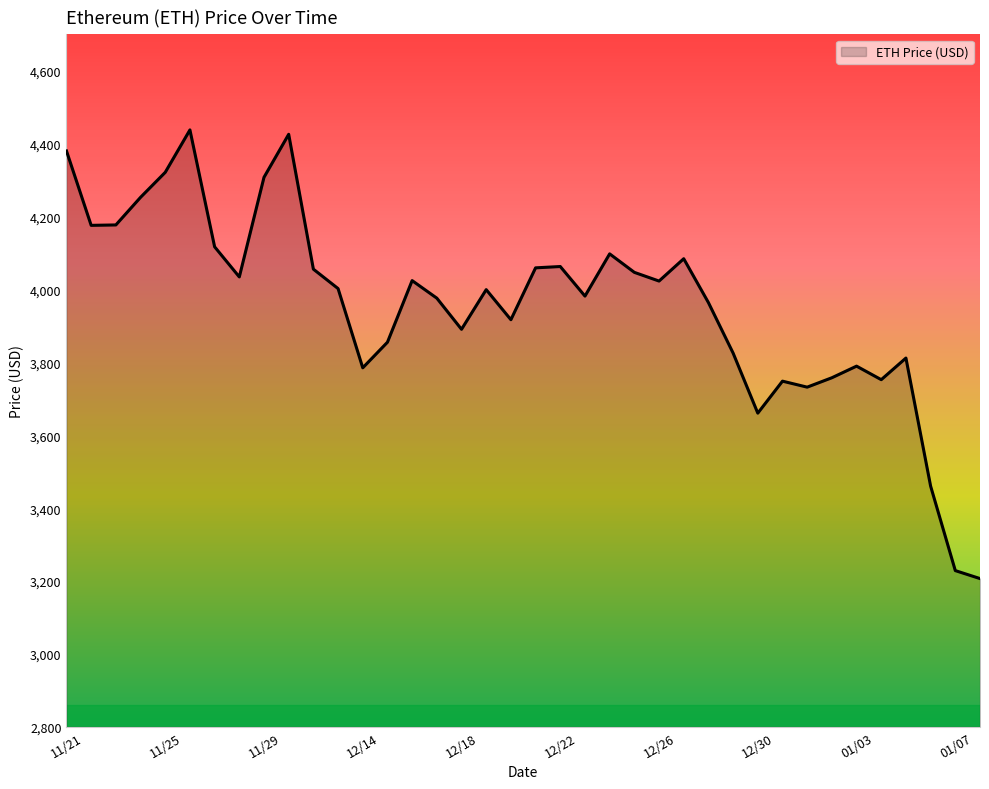

What is the difference between the maximum and minimum values?

1230.8